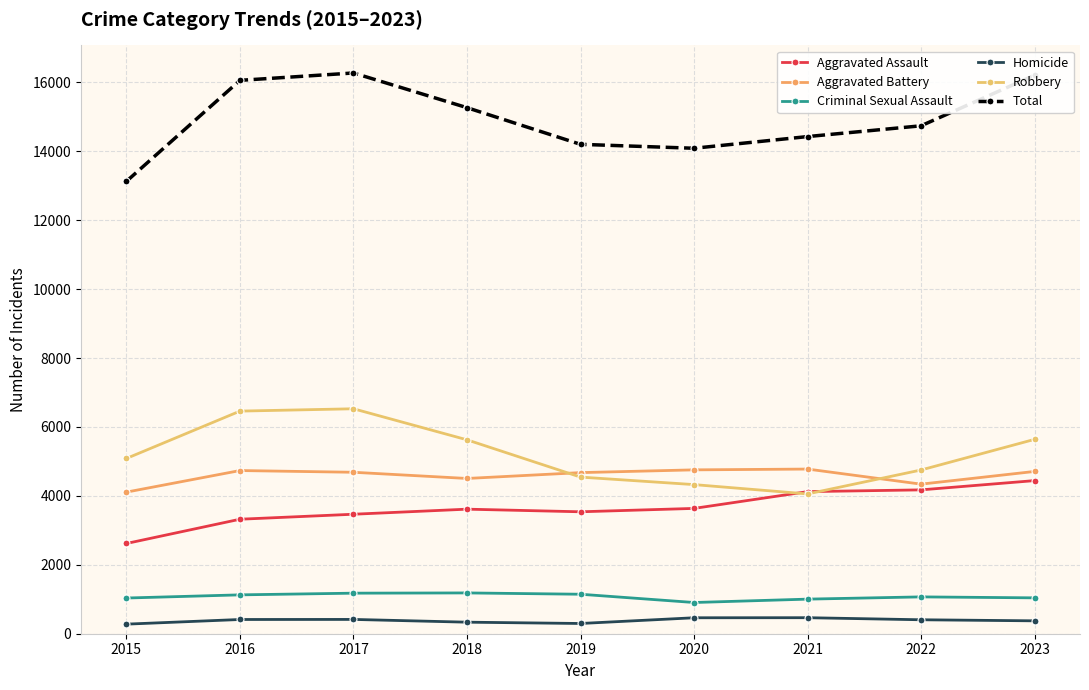

The Homicide series shows 374 at 2023. True or false?

True